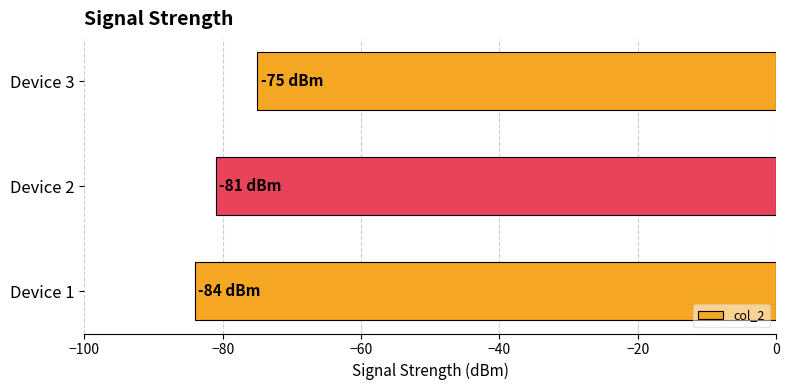

Between Device 2 and Device 3, which is larger?

Device 3